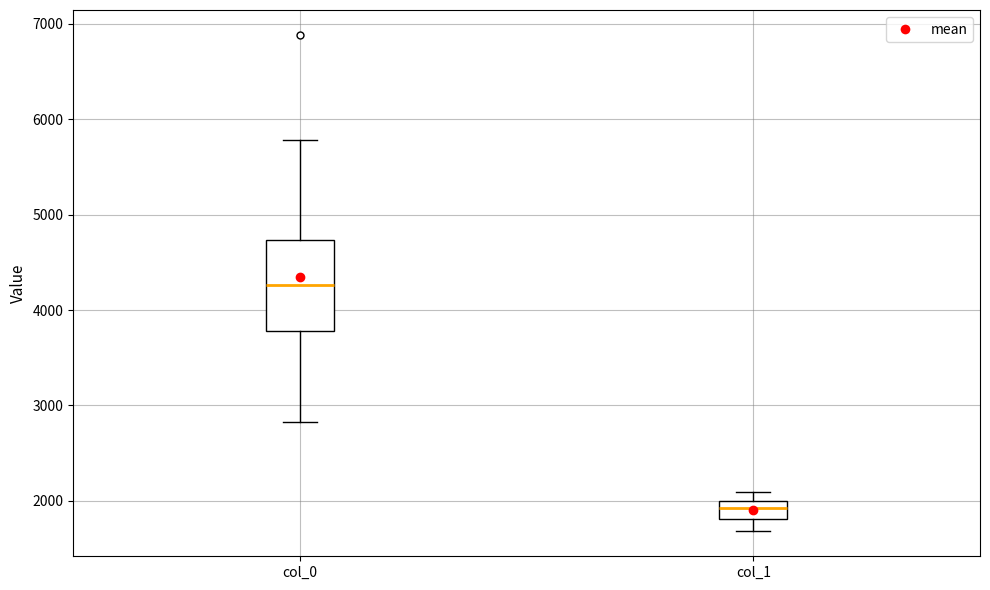

Which box has the highest median line?

col_0